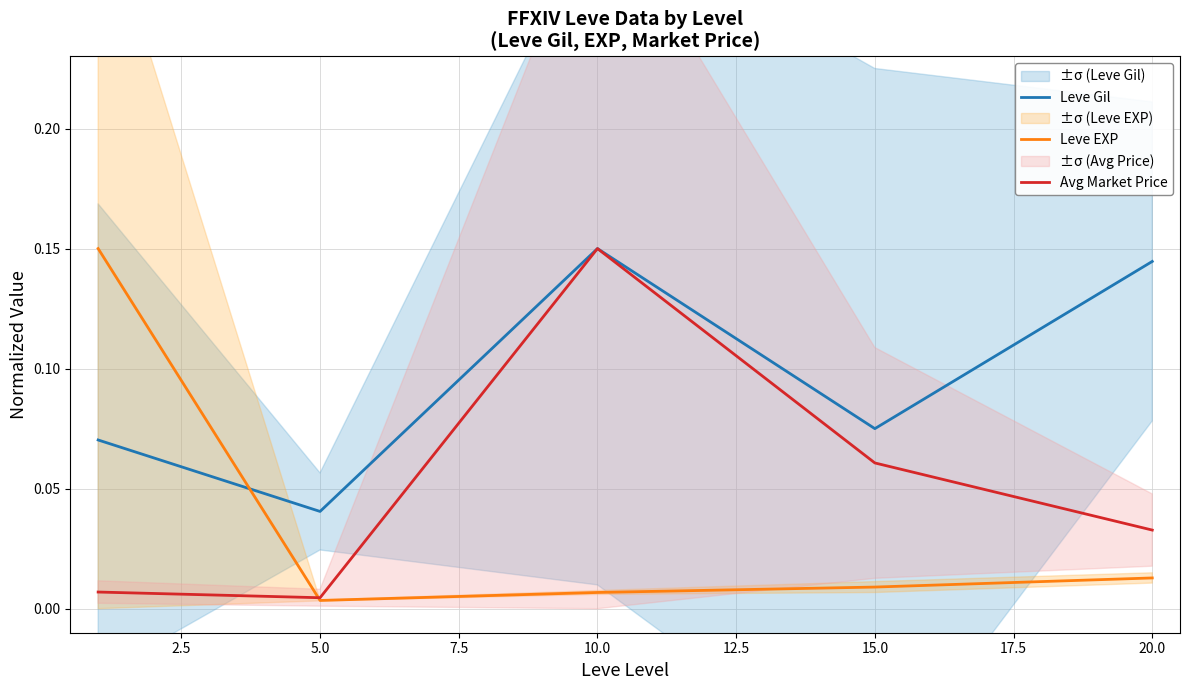

True or false: Avg Market Price and Leve Gil intersect in this chart.

False